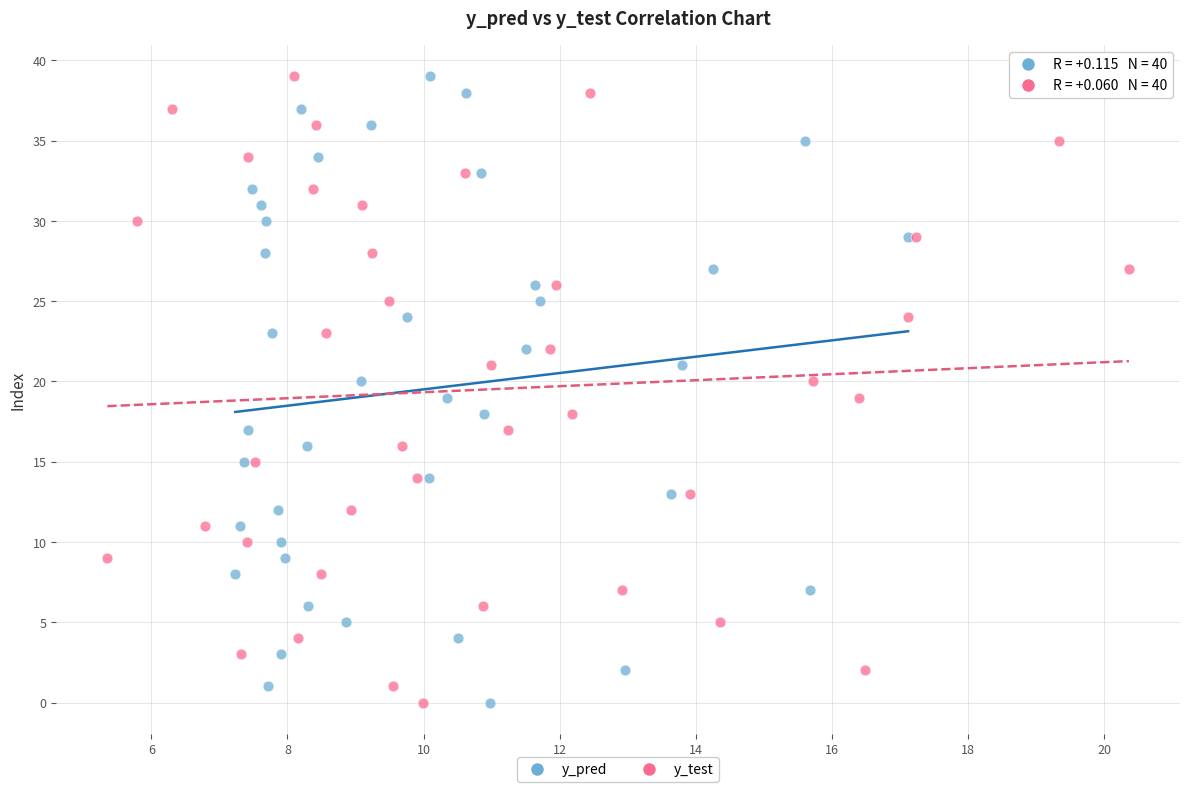

What are all the series names shown in the legend?

y_pred, y_test